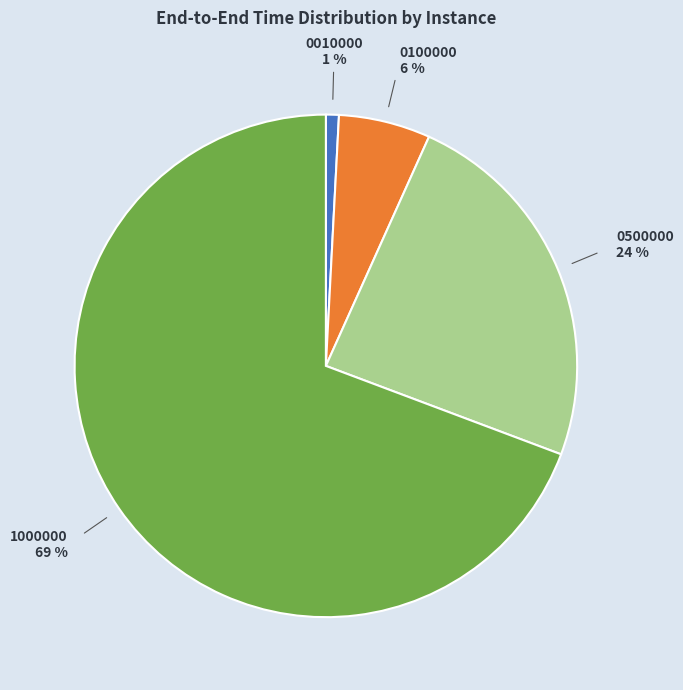

The 1000000 slice represents 82% of the pie. True or false?

False